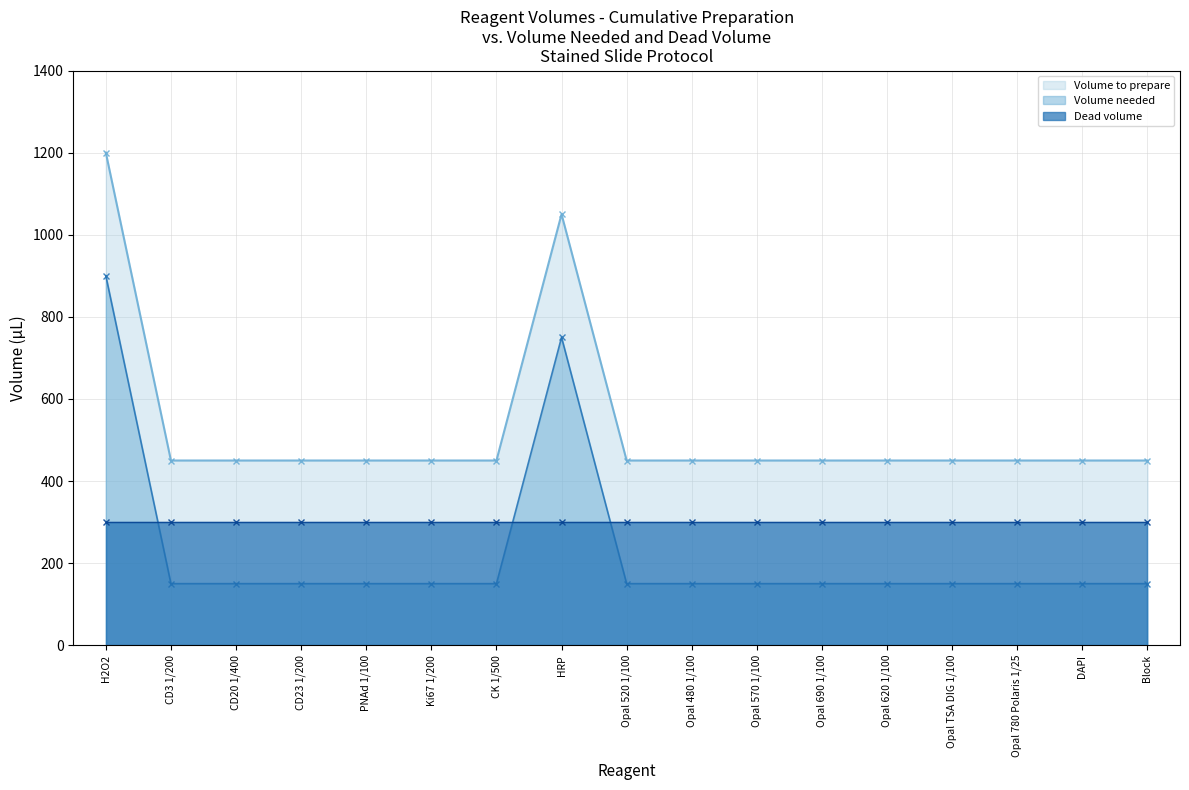

Which category has the highest value in the Volume needed series?

H2O2